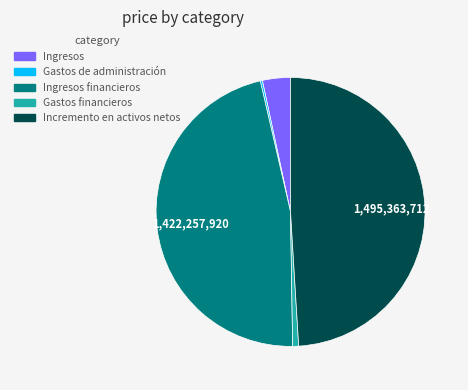

Is there any slice that represents more than half of the pie?

No